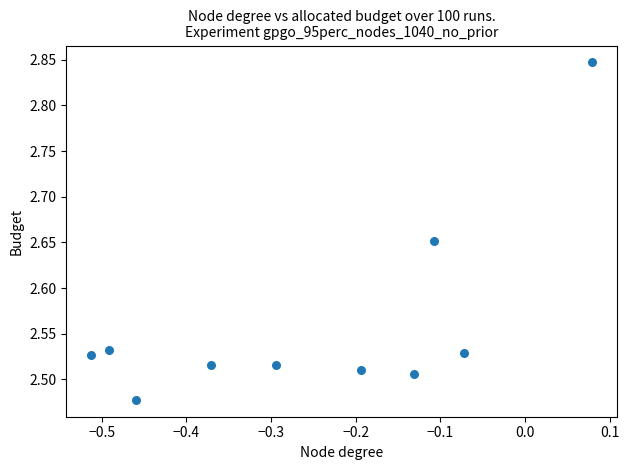

What is the range of Y values (max minus min)?

0.4